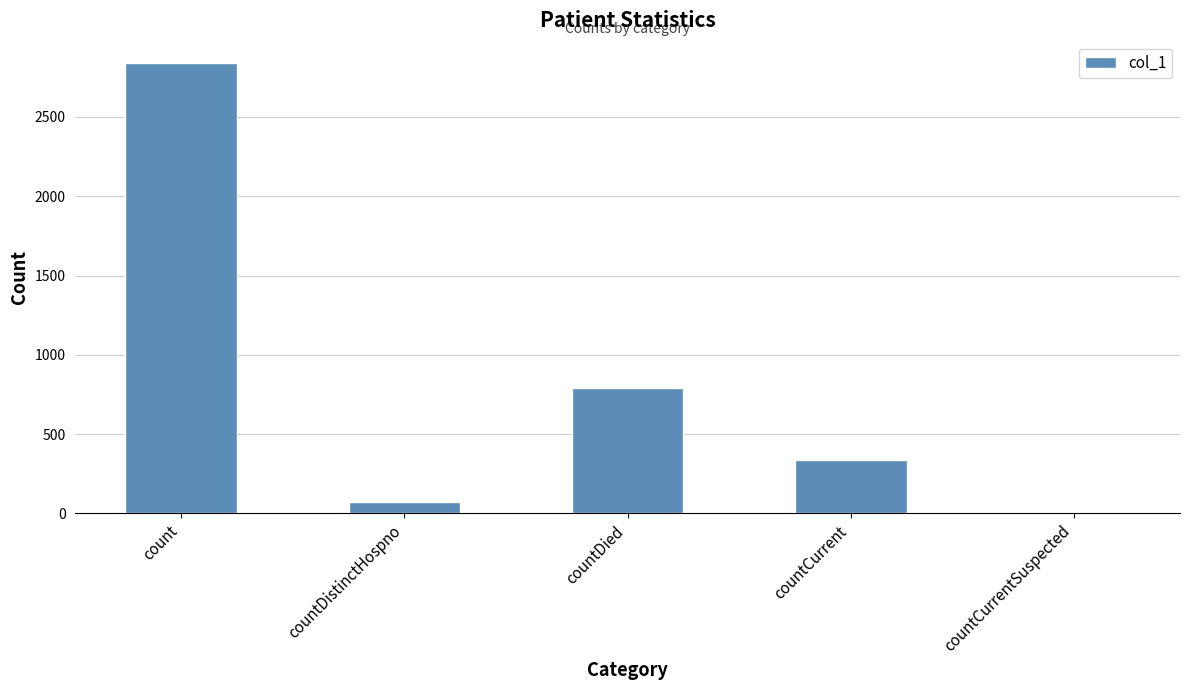

Between countDied and countCurrent, which is larger?

countDied